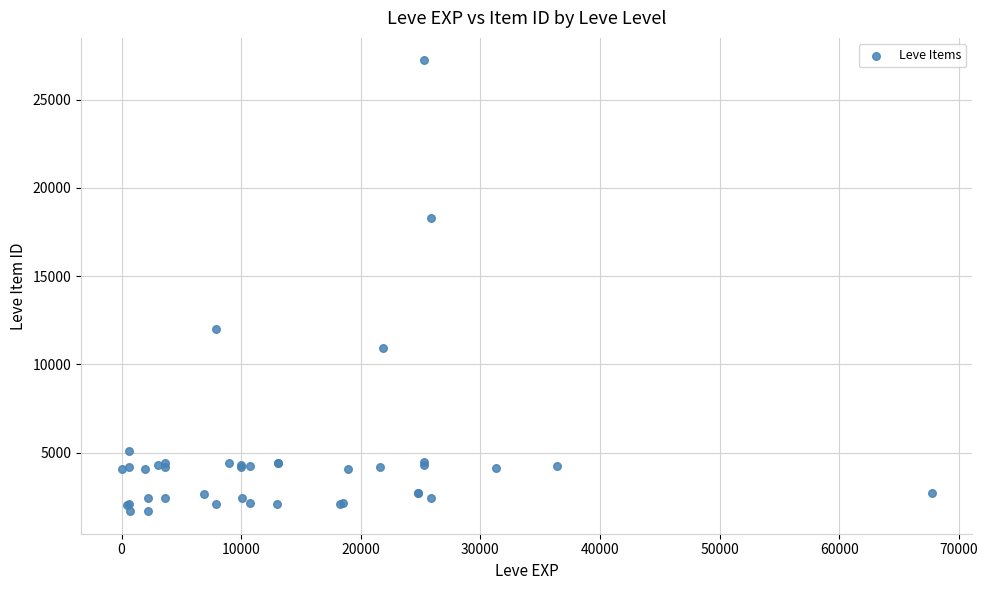

What Y value in the scatter plot is closest to 14448?

12018